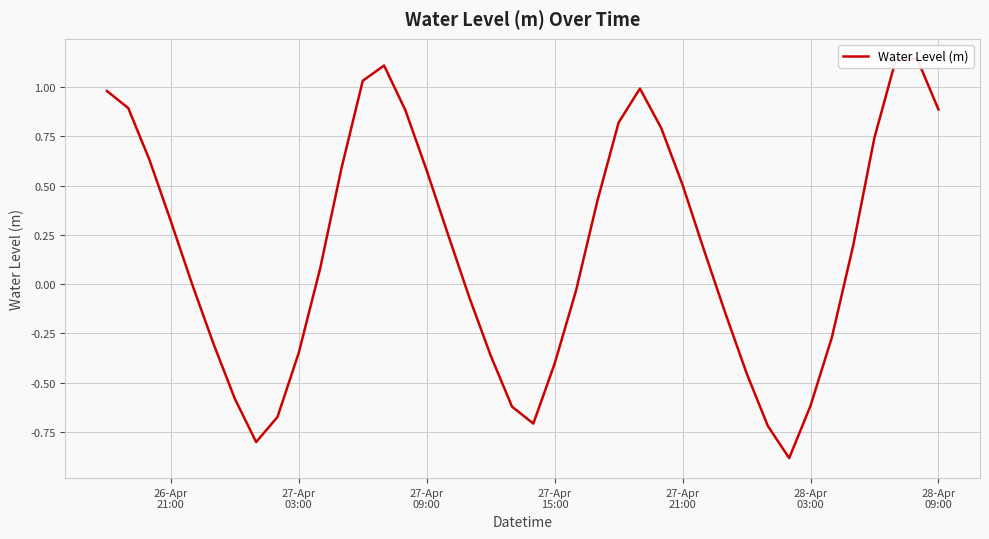

The chart shows a value of -0.2 at 29. True or false?

False